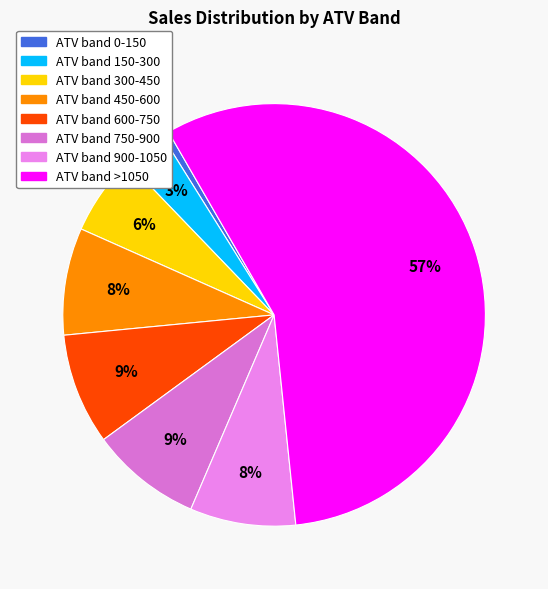

What is the majority slice?

>1050